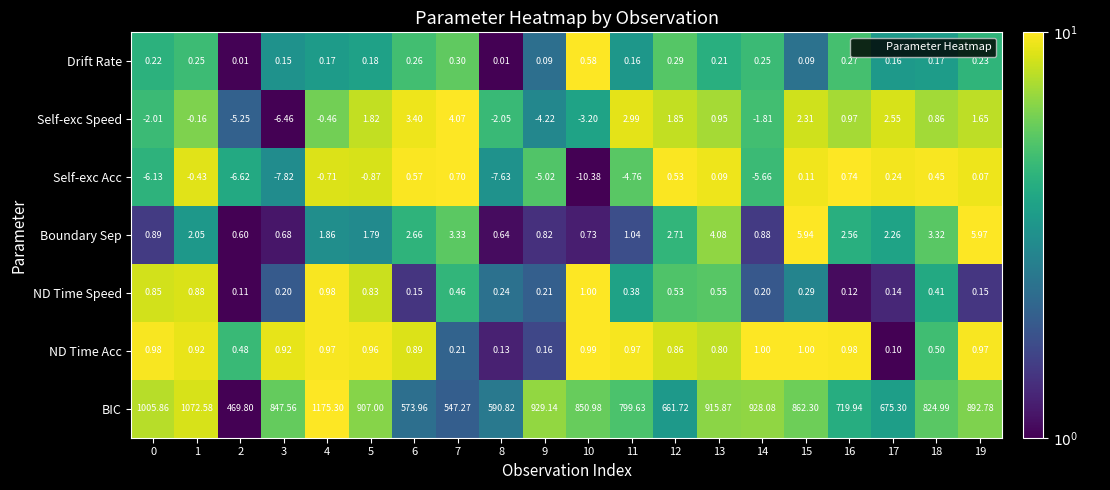

Is the value of Drift Rate at 17 greater than the value of ND Time Speed at 18?

No